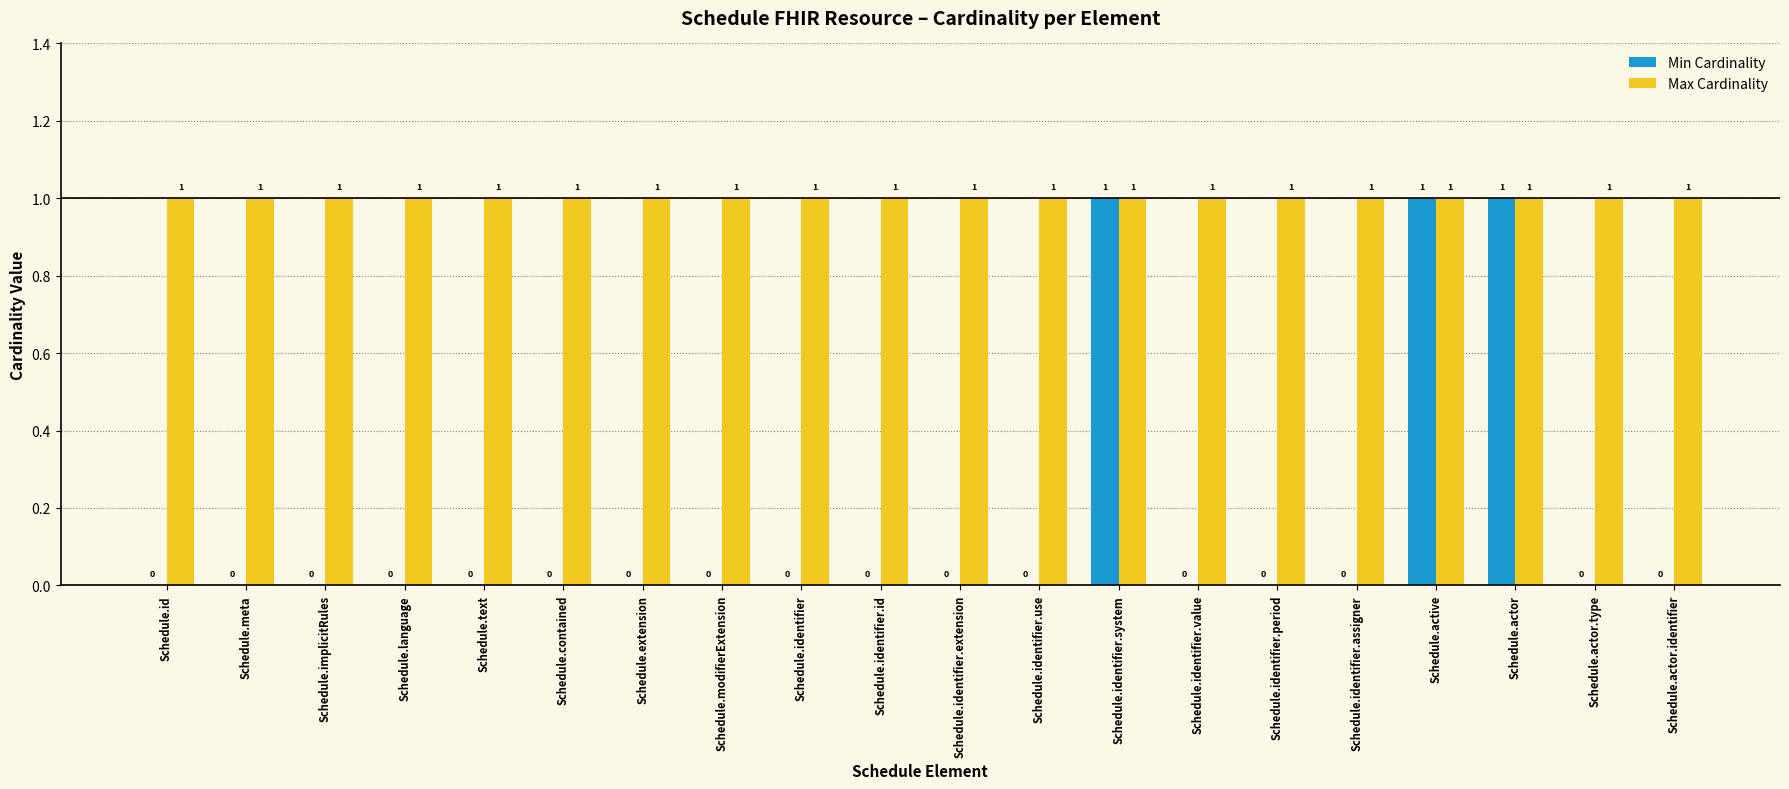

What is the sum of all Max Cardinality values?

20